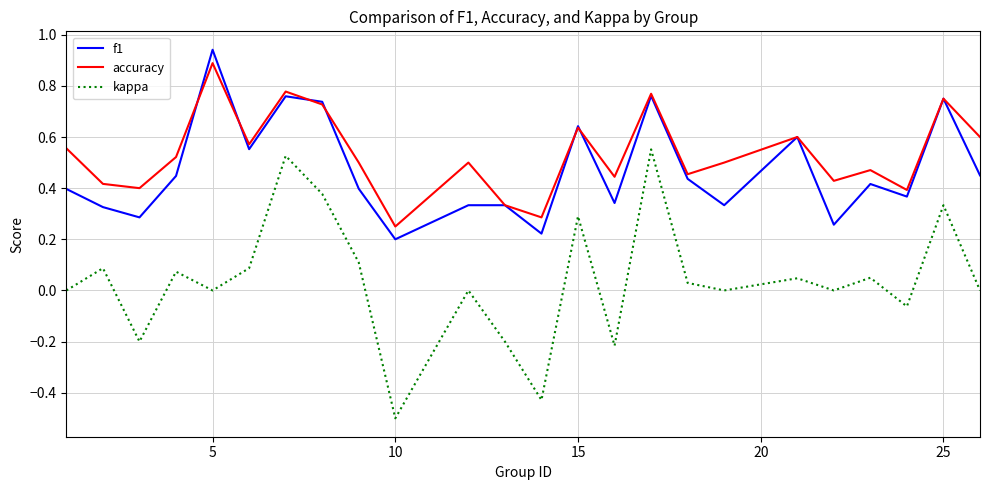

Which series has the widest spread of values?

kappa